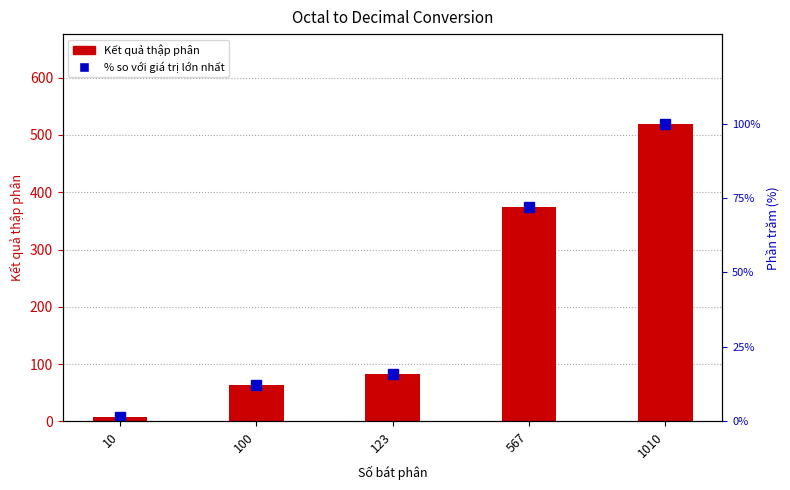

Is the value of % so với giá trị lớn nhất at 10 greater than the value of Kết quả thập phân at 100?

No